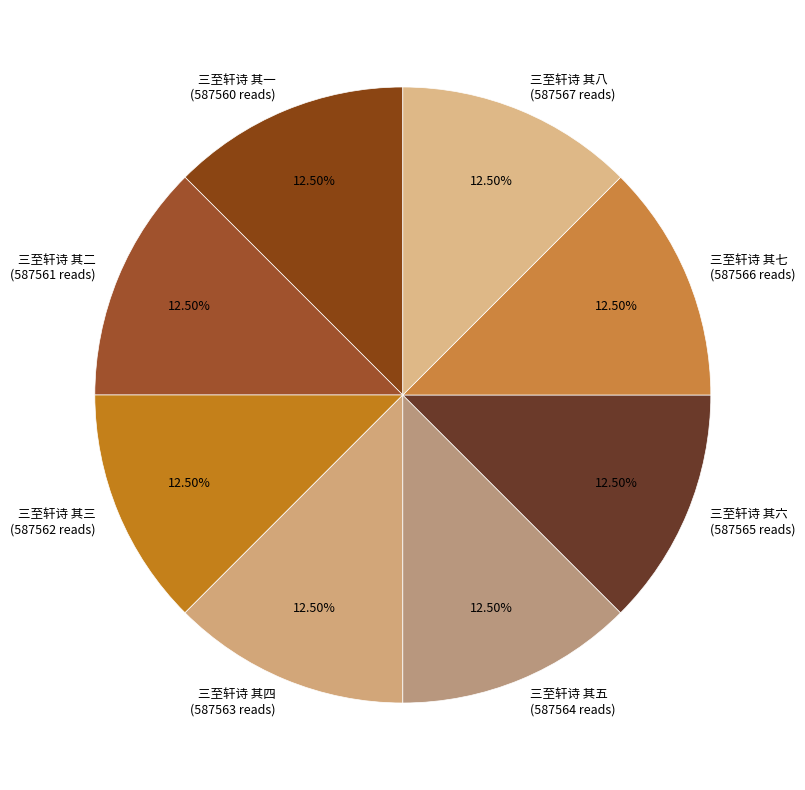

Is the sum of 三至轩诗 其四 (587563 reads) and 三至轩诗 其三 (587562 reads) greater than half?

No